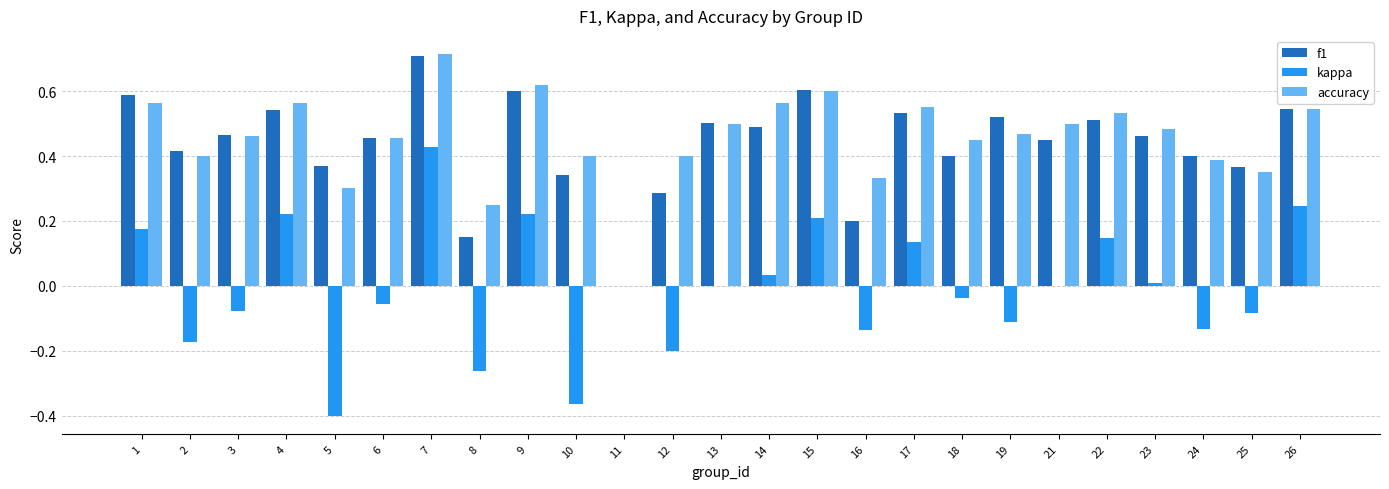

Is it true that kappa equals 0.1 at 9?

False